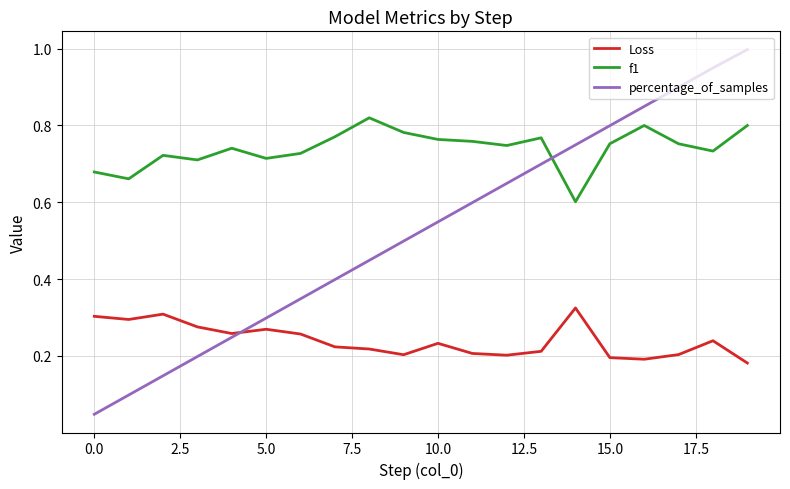

List the series in order of their peak value, highest first.

percentage_of_samples, f1, Loss